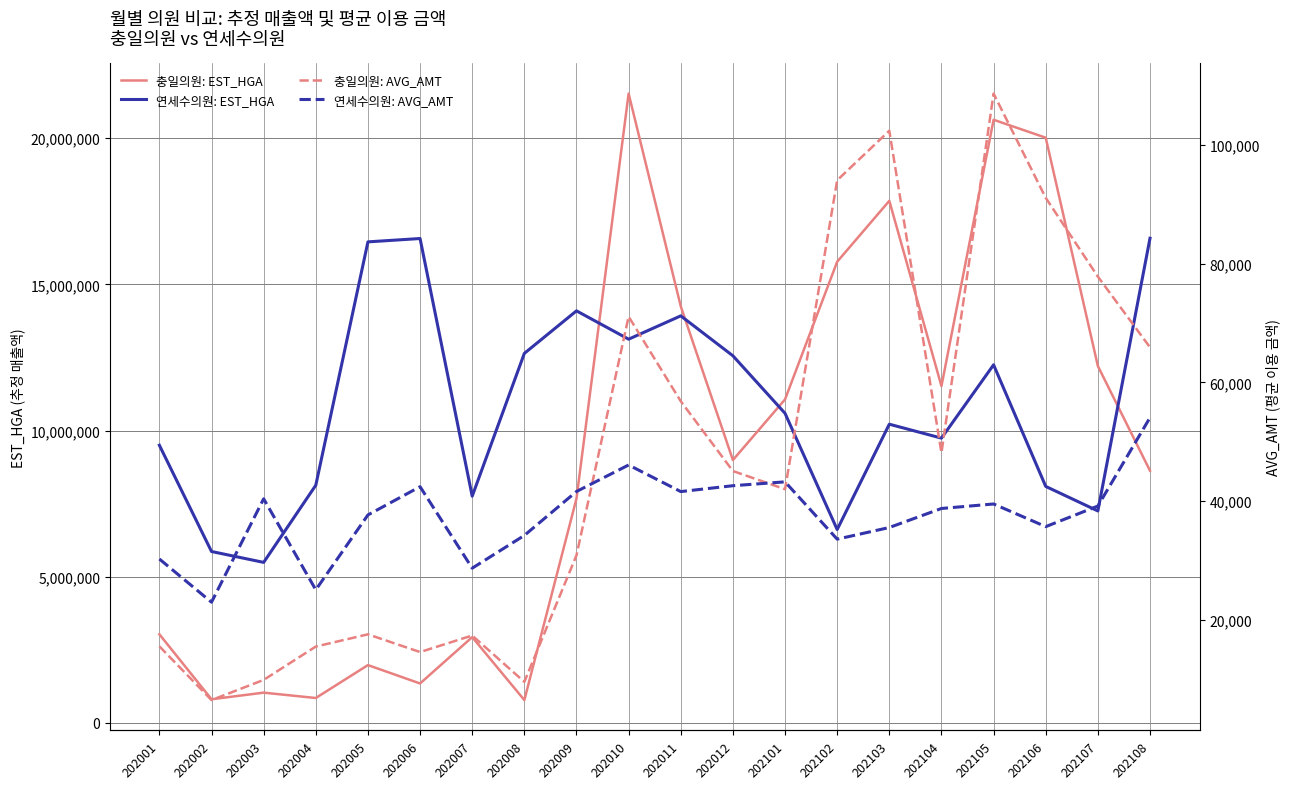

Read the 연세수의원: EST_HGA value at 202011, to the nearest 100.

13922000